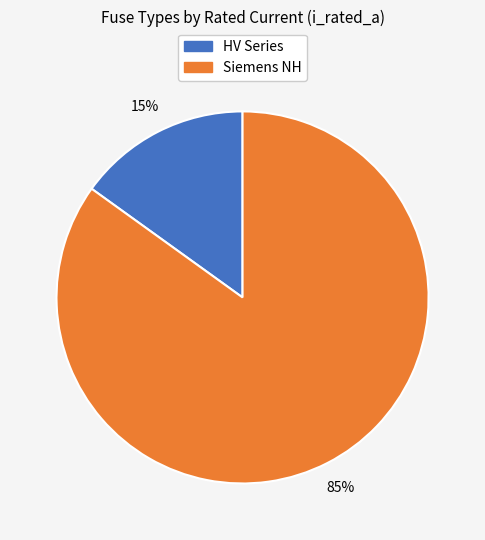

Between HV Series and Siemens NH, which is larger?

Siemens NH